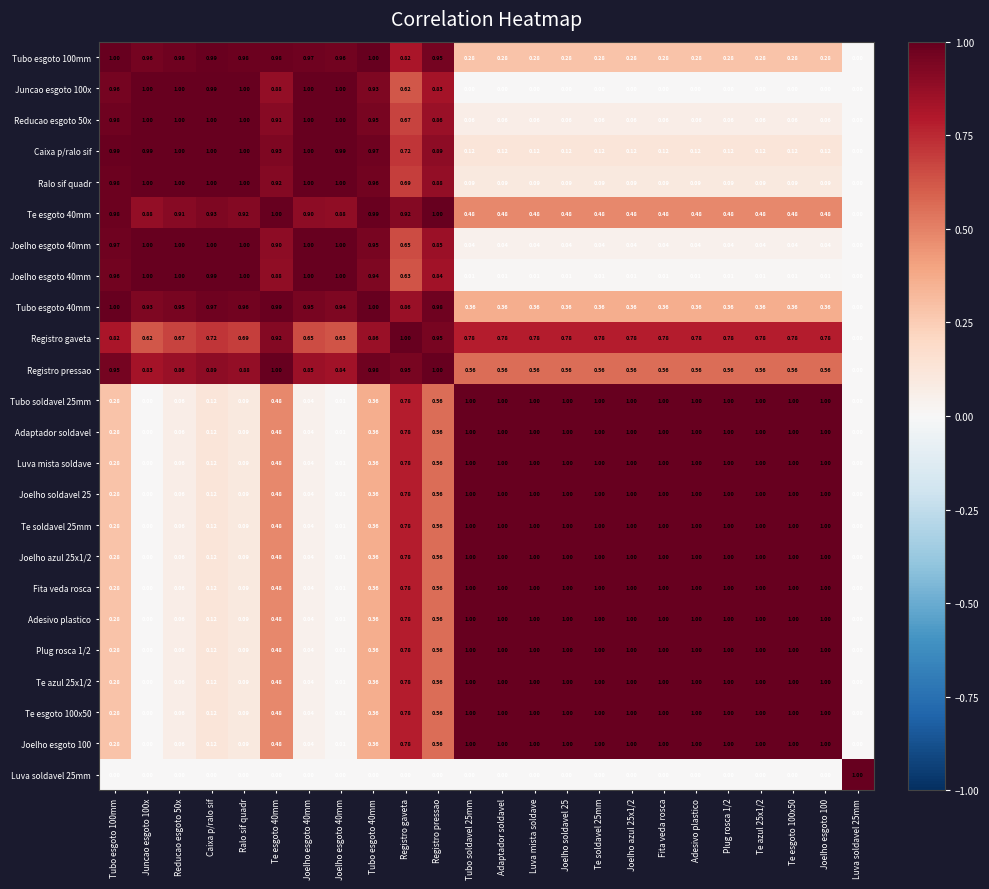

At which category is the sum across all series the highest?

Registro gaveta